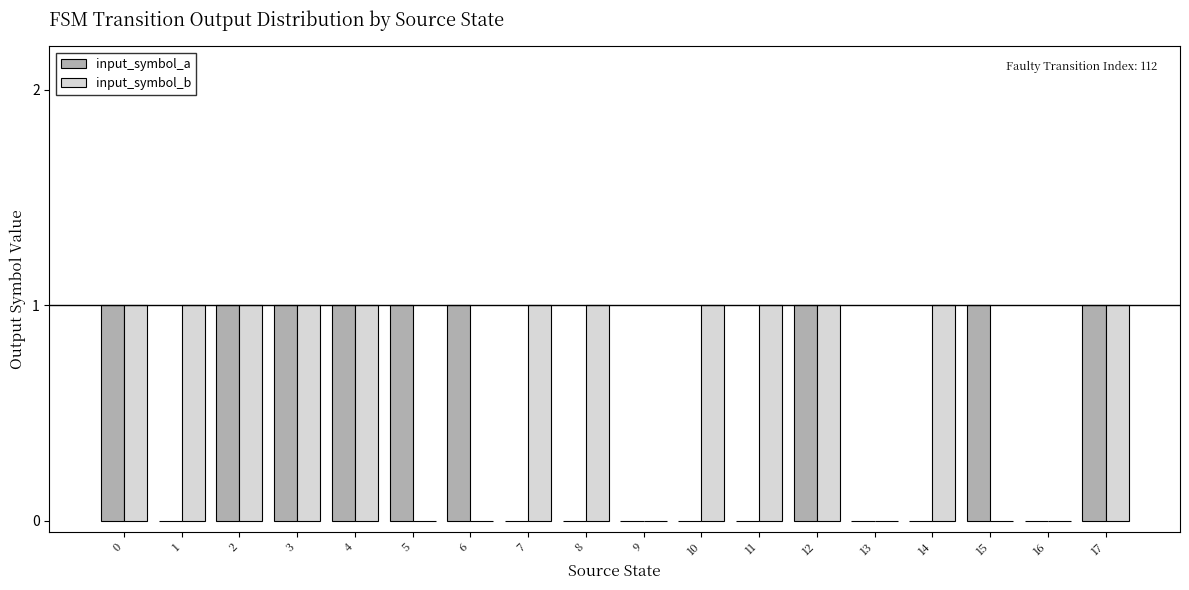

Which series has the largest total across all categories?

input_symbol_b